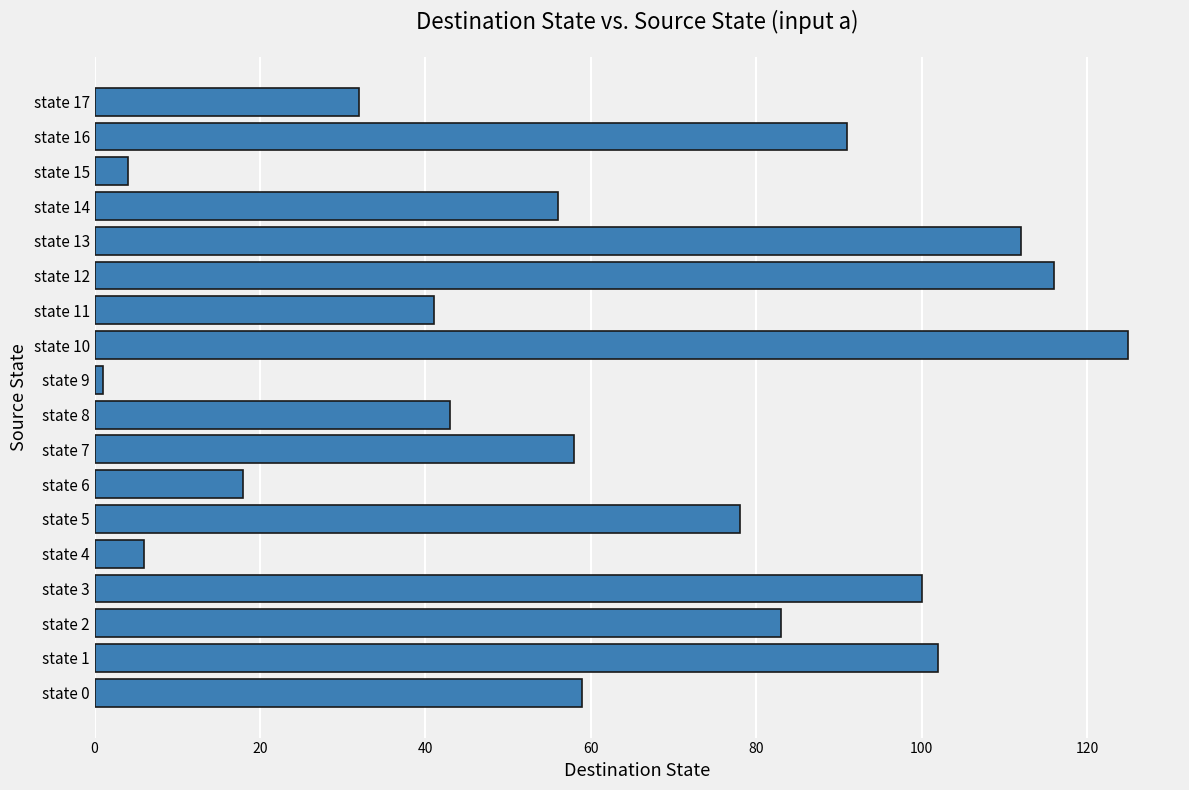

What is the change in value from state 1 to state 13?

+10